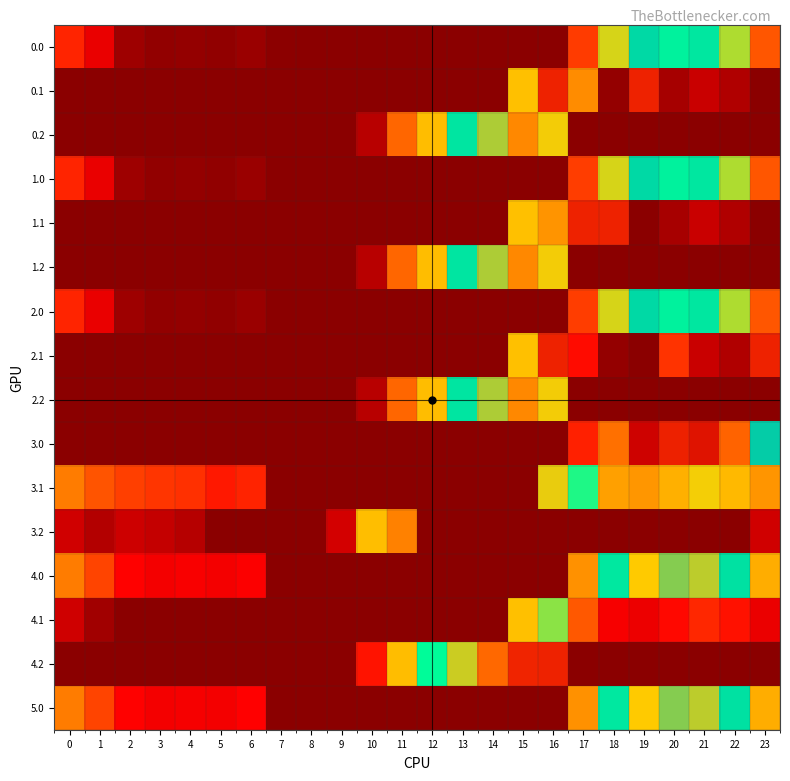

Reading right to left, transcribe all the data shown in this chart.

0.0: 23=111.3	22=192.3	21=238.4	20=229.9	19=249.2	18=186.7	17=94.8	16=0.0	15=0.0	14=0.0	13=0.0	12=0.0	11=0.0	10=0.0	9=0.0	8=0.0	7=1.5	6=8.0	5=3.8	4=4.9	3=4.4	2=10.3	1=49.5	0=82.0
0.1: 23=0.0	22=19.9	21=32.4	20=14.5	19=378.0	18=5.4	17=142.7	16=378.0	15=173.1	14=0.0	13=0.0	12=0.0	11=0.0	10=0.0	9=0.0	8=0.0	7=0.0	6=0.0	5=0.0	4=0.0	3=0.0	2=0.0	1=0.0	0=0.0
0.2: 23=0.0	22=0.0	21=0.0	20=0.0	19=0.0	18=0.0	17=0.0	16=297.8	15=325.8	14=287.4	13=240.4	12=171.2	11=120.6	10=23.5	9=0.0	8=0.0	7=0.0	6=0.0	5=0.0	4=0.0	3=0.0	2=0.0	1=0.0	0=0.0
1.0: 23=111.3	22=192.3	21=238.4	20=229.9	19=249.2	18=186.7	17=96.4	16=0.0	15=0.0	14=0.0	13=0.0	12=0.0	11=0.0	10=0.0	9=0.0	8=0.0	7=0.0	6=8.0	5=3.8	4=4.9	3=4.4	2=10.3	1=49.5	0=82.0
1.1: 23=0.0	22=19.9	21=32.4	20=15.1	19=0.2	18=378.0	17=378.0	16=147.3	15=173.1	14=0.0	13=0.0	12=0.0	11=0.0	10=0.0	9=0.0	8=0.0	7=0.0	6=0.0	5=0.0	4=0.0	3=0.0	2=0.0	1=0.0	0=0.0
1.2: 23=0.0	22=0.0	21=0.0	20=0.0	19=0.0	18=0.0	17=0.0	16=297.8	15=325.8	14=287.4	13=240.4	12=171.2	11=120.6	10=23.5	9=0.0	8=0.0	7=0.0	6=0.0	5=0.0	4=0.0	3=0.0	2=0.0	1=0.0	0=0.0
2.0: 23=111.3	22=192.3	21=238.4	20=229.9	19=249.2	18=186.7	17=96.4	16=0.0	15=0.0	14=0.0	13=0.0	12=0.0	11=0.0	10=0.0	9=0.0	8=0.0	7=0.0	6=8.0	5=3.8	4=4.9	3=4.4	2=10.3	1=49.5	0=82.0
2.1: 23=378.0	22=19.9	21=32.4	20=90.4	19=0.2	18=5.4	17=66.6	16=378.0	15=173.1	14=0.0	13=0.0	12=0.0	11=0.0	10=0.0	9=0.0	8=0.0	7=0.0	6=0.0	5=0.0	4=0.0	3=0.0	2=0.0	1=0.0	0=0.0
2.2: 23=0.0	22=0.0	21=0.0	20=0.0	19=0.0	18=0.0	17=0.0	16=297.8	15=325.8	14=287.4	13=240.4	12=171.2	11=120.6	10=23.5	9=0.0	8=0.0	7=0.0	6=0.0	5=0.0	4=0.0	3=0.0	2=0.0	1=0.0	0=0.0
3.0: 23=260.3	22=341.3	21=387.4	20=378.9	19=398.2	18=335.7	17=79.3	16=0.0	15=0.0	14=0.0	13=0.0	12=0.0	11=0.0	10=0.0	9=0.0	8=0.0	7=0.0	6=0.0	5=0.0	4=0.0	3=0.0	2=0.0	1=0.0	0=0.0
3.1: 23=148.4	22=168.9	21=181.4	20=163.5	19=149.2	18=154.4	17=215.6	16=296.3	15=0.0	14=0.0	13=0.0	12=0.0	11=0.0	10=0.0	9=0.0	8=0.0	7=0.0	6=81.2	5=74.7	4=88.6	3=91.7	2=96.9	1=110.1	0=133.6
3.2: 23=36.5	22=0.0	21=0.0	20=0.0	19=0.0	18=0.0	17=0.0	16=0.0	15=0.0	14=0.0	13=0.0	12=0.0	11=136.3	10=172.5	9=37.5	8=0.0	7=0.0	6=0.0	5=0.0	4=23.4	3=30.0	2=34.5	1=21.7	0=36.1
4.0: 23=162.3	22=243.3	21=289.4	20=280.9	19=300.2	18=237.7	17=145.8	16=0.0	15=0.0	14=0.0	13=0.0	12=0.0	11=0.0	10=0.0	9=0.0	8=0.0	7=0.0	6=59.0	5=54.8	4=57.5	3=55.4	2=61.3	1=100.5	0=133.0
4.1: 23=50.4	22=70.9	21=83.4	20=65.5	19=51.2	18=56.4	17=347.2	16=198.3	15=173.1	14=0.0	13=0.0	12=0.0	11=0.0	10=0.0	9=0.0	8=0.0	7=0.0	6=0.0	5=0.0	4=0.0	3=0.0	2=0.0	1=12.1	0=35.6
4.2: 23=0.0	22=0.0	21=0.0	20=0.0	19=0.0	18=0.0	17=0.0	16=377.6	15=376.8	14=338.4	13=291.4	12=222.2	11=171.6	10=71.9	9=0.0	8=0.0	7=0.0	6=0.0	5=0.0	4=0.0	3=0.0	2=0.0	1=0.0	0=0.0
5.0: 23=162.3	22=243.3	21=289.4	20=280.9	19=300.2	18=237.7	17=145.8	16=0.0	15=0.0	14=0.0	13=0.0	12=0.0	11=0.0	10=0.0	9=0.0	8=0.0	7=0.0	6=60.6	5=54.8	4=55.9	3=55.4	2=61.3	1=100.5	0=133.0